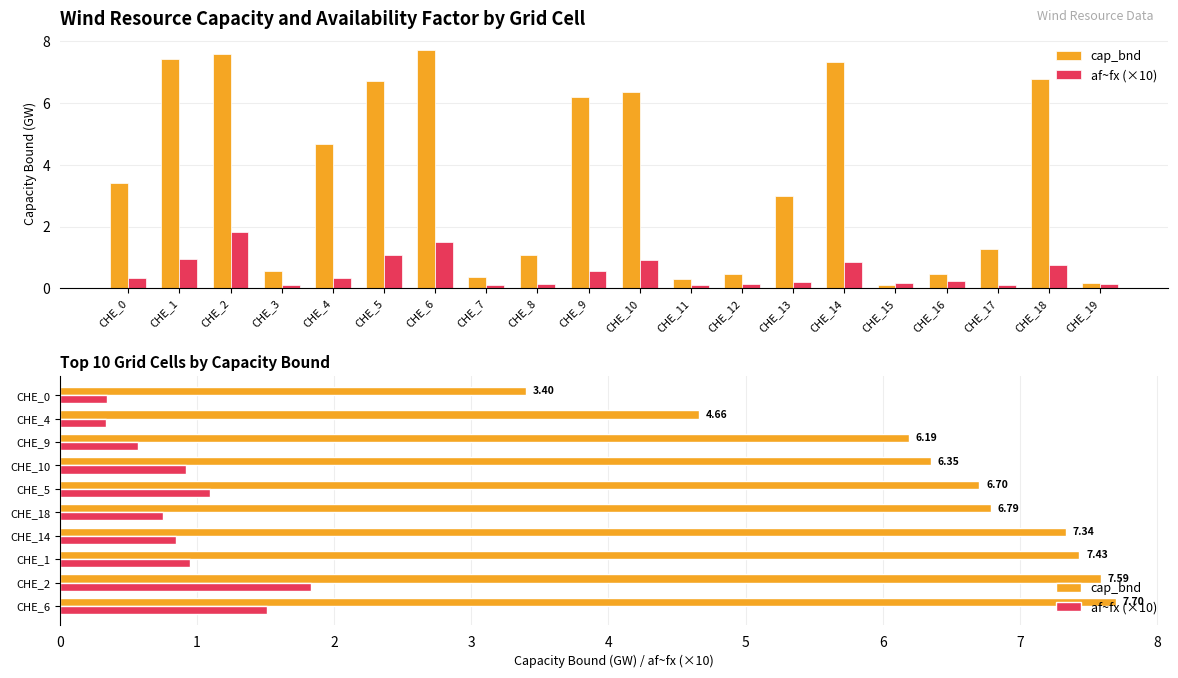

What is the difference between the cap_bnd values at CHE_1 and CHE_2?

0.2